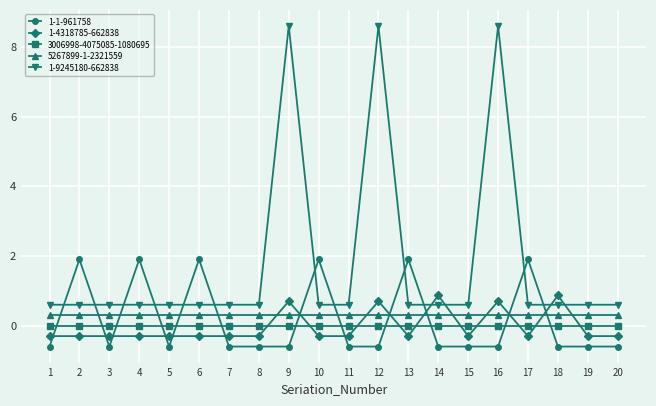

At which category does 1-1-961758 reach its first local peak?

2